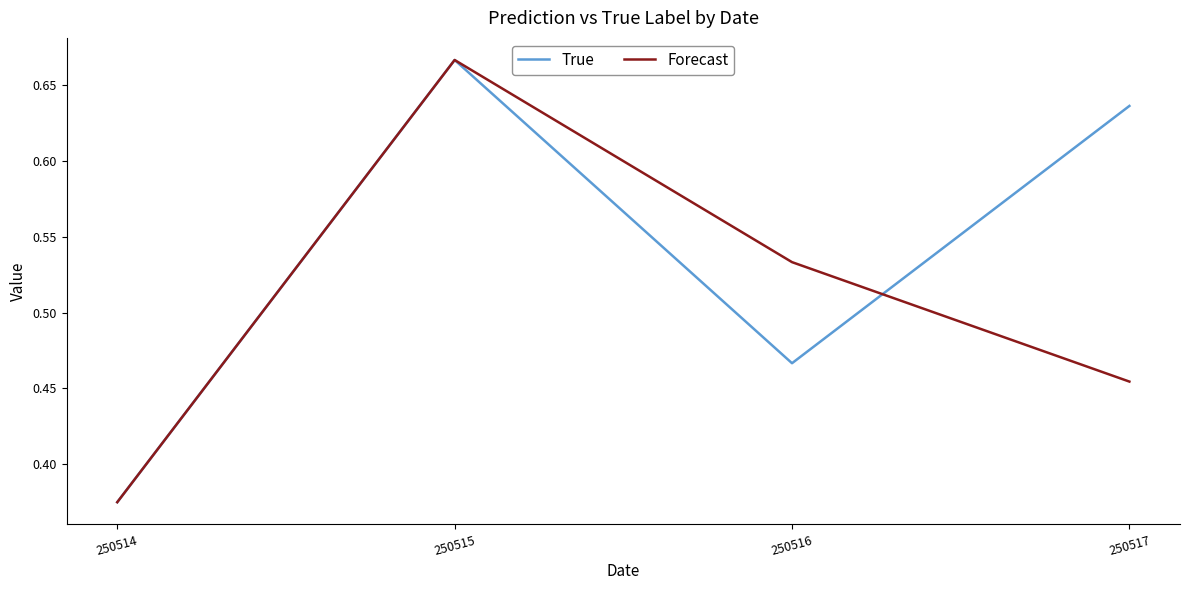

Which label corresponds to the smallest value in the chart?

250514